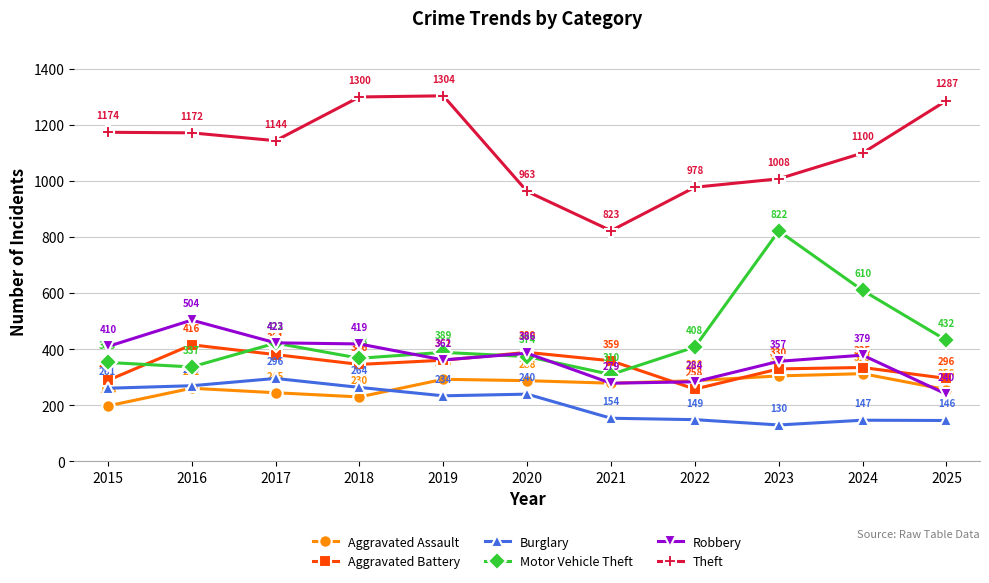

What is the sum of the Aggravated Battery values at 2018 and 2016?

762